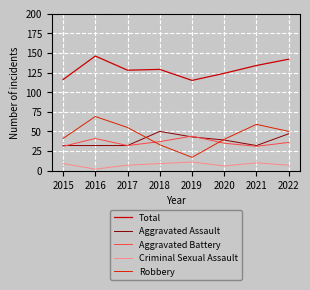

What is the difference between the Aggravated Battery values at 2017 and 2021?

1